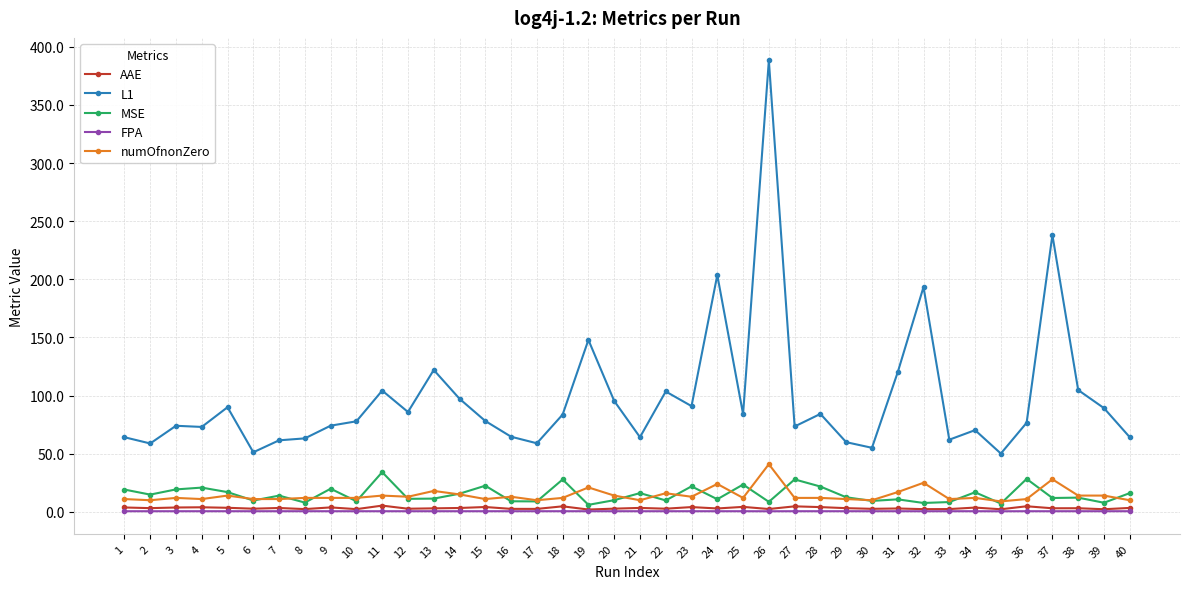

What is the maximum value for MSE?

34.2